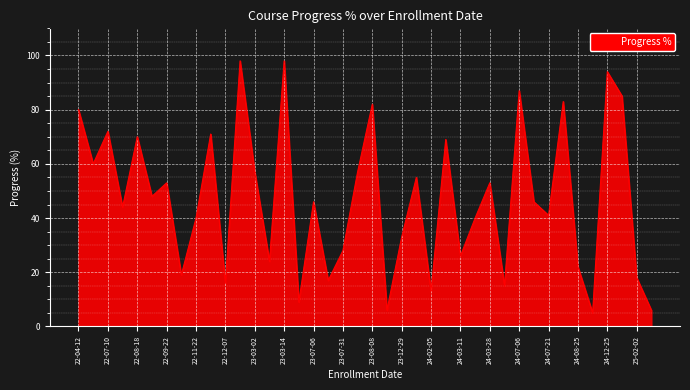

How many lines are shown in the chart?

1